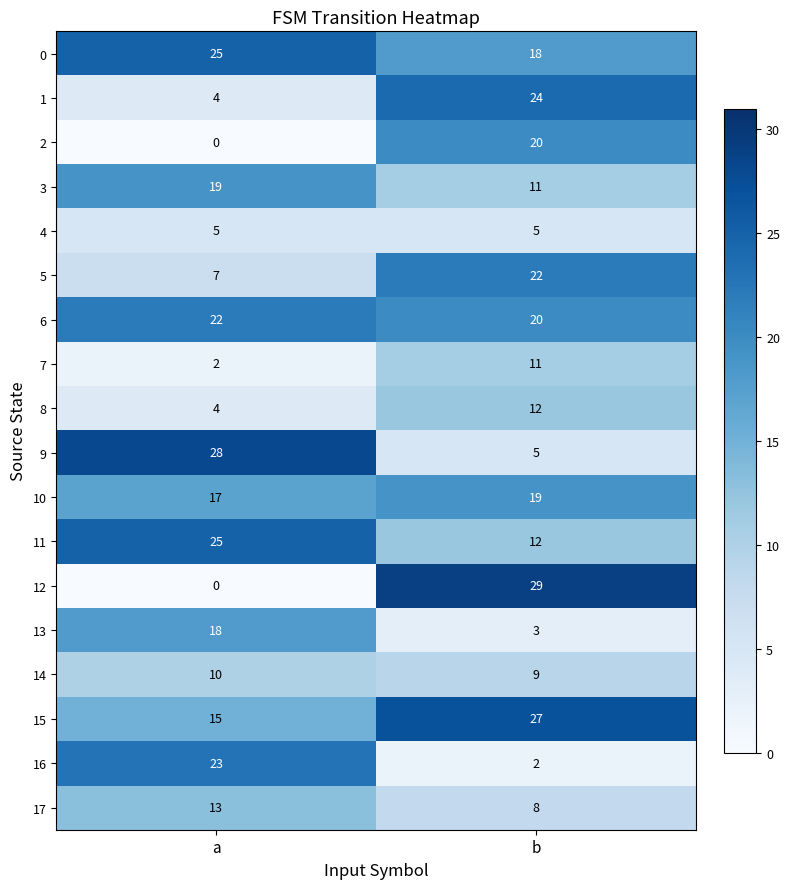

Read the 13 value at a, to the nearest 5.

20